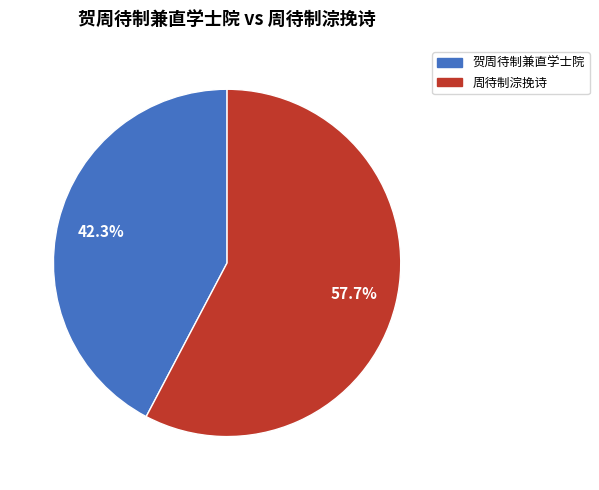

Does any single category account for the majority?

Yes